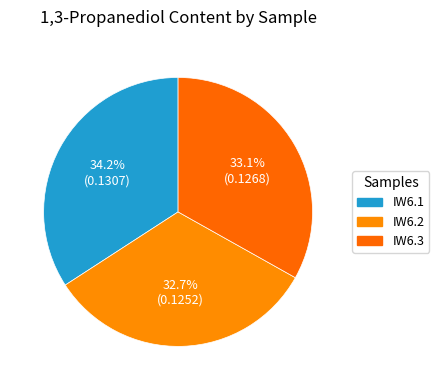

To the nearest percent, what percentage of the pie is IW6.1?

34%